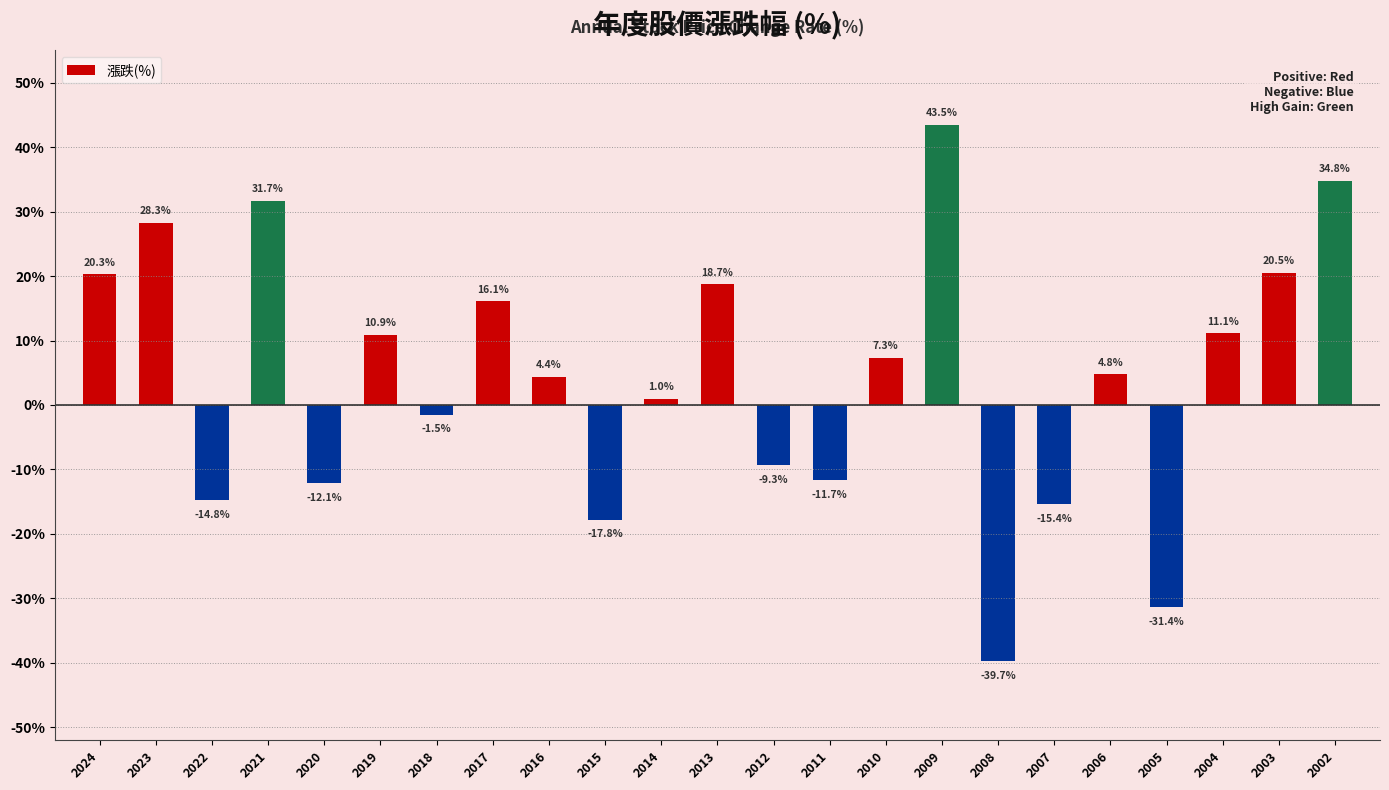

Is it true that the value at 2019 is 10.9?

True